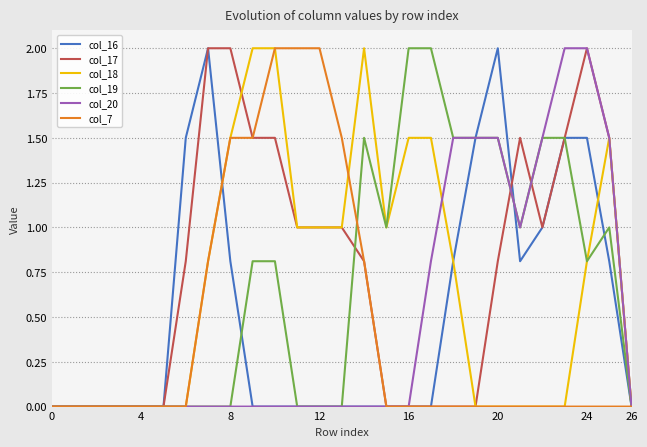

True or false: col_7 and col_19 cross at least once.

True